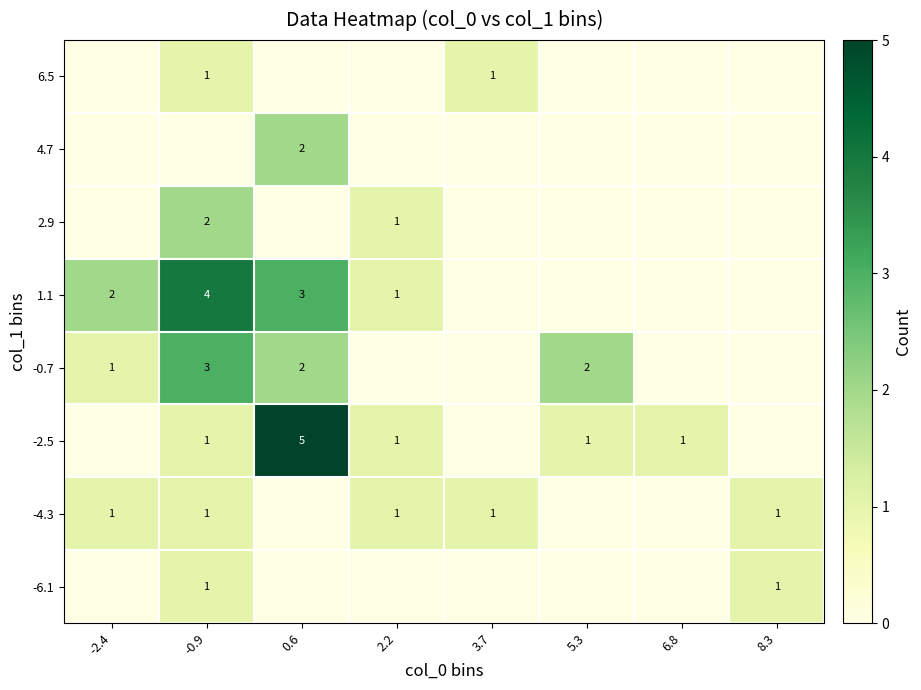

True or false: -0.7 has a value of 2 at -2.4.

False